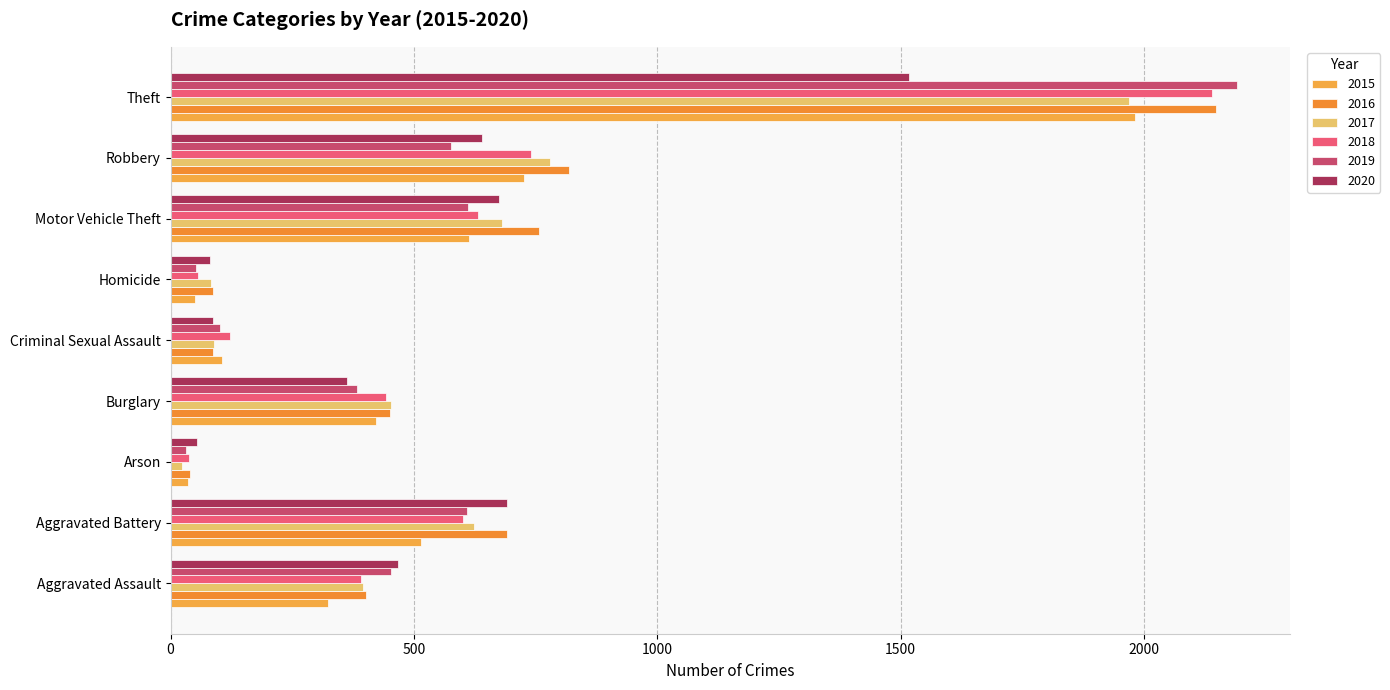

The 2018 series shows 37 at Arson. True or false?

True